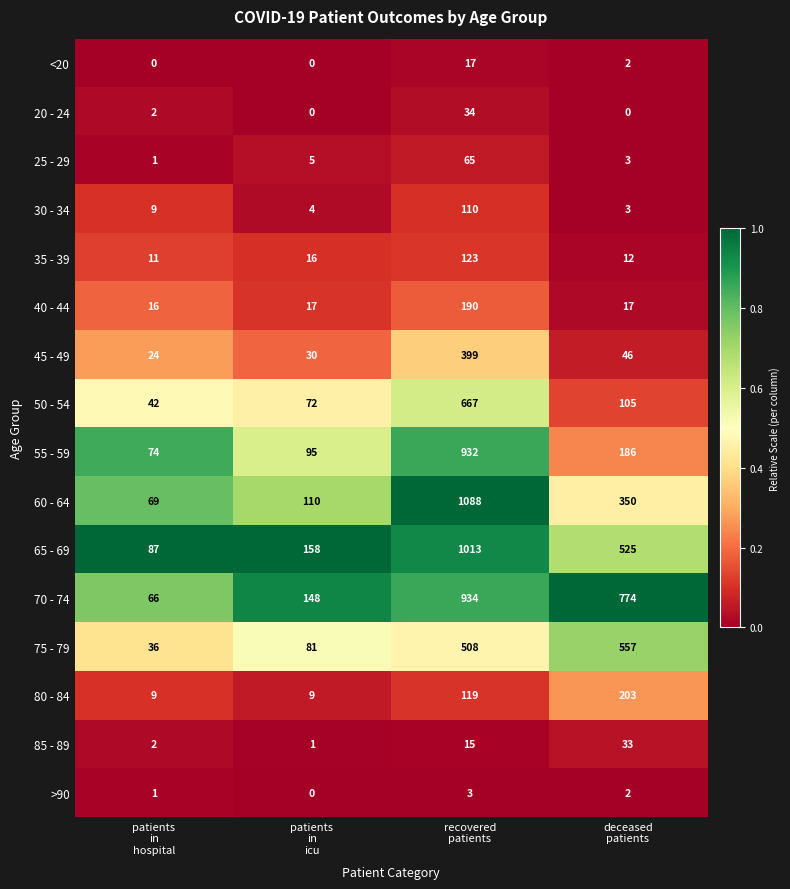

How many 80 - 84 values are between 9 and 203?

4